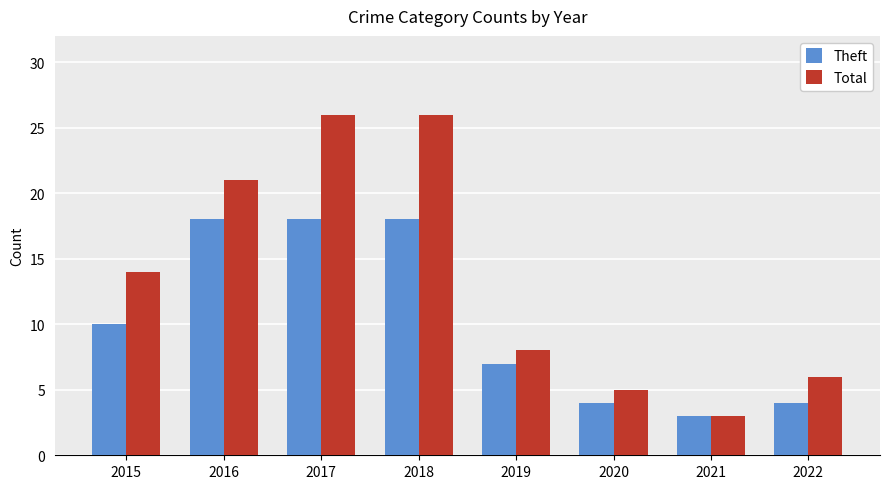

The value of Theft at 2018 is 9. True or false?

False